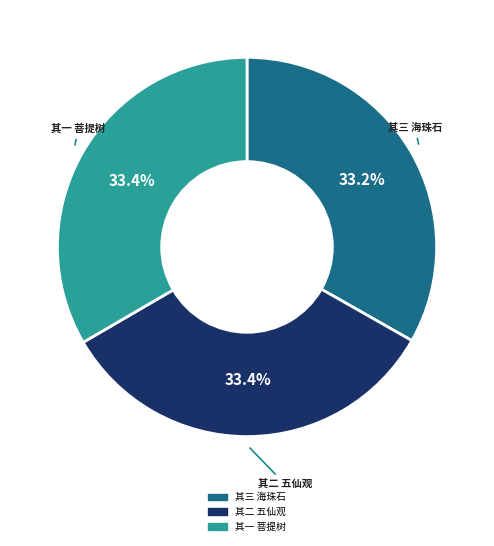

Is there any slice that represents more than half of the pie?

No